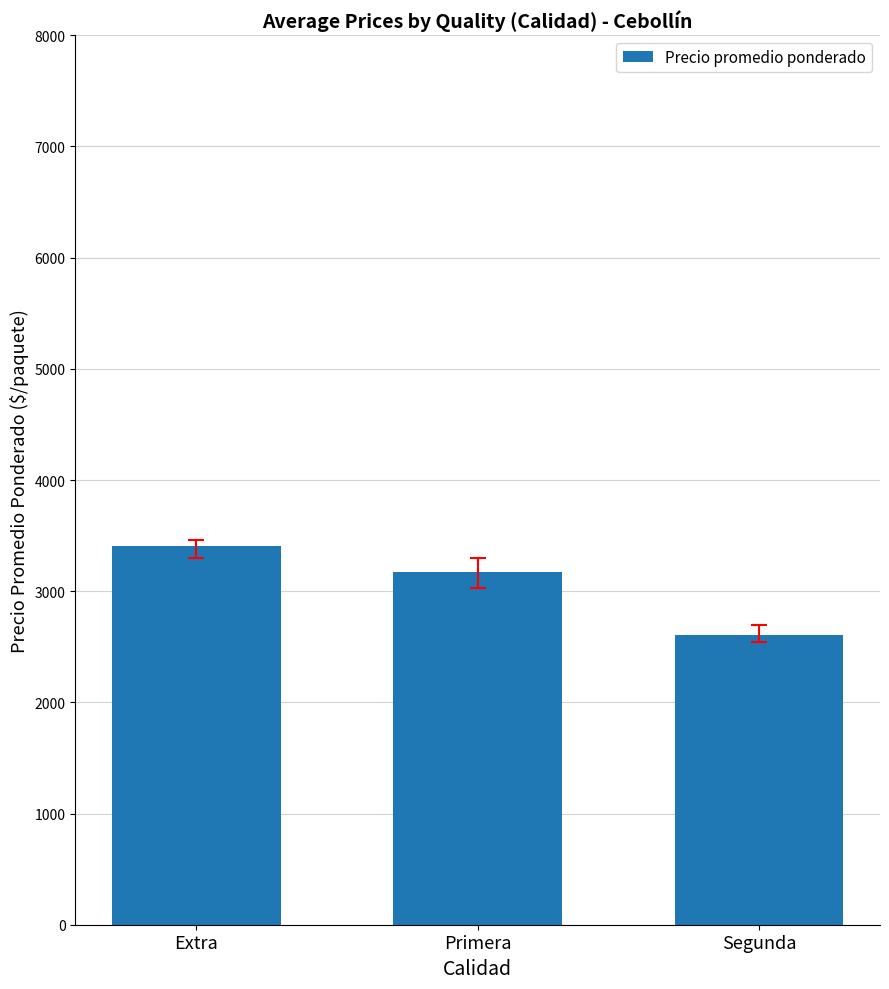

True or false: the data shows 2607.1 at Segunda.

True